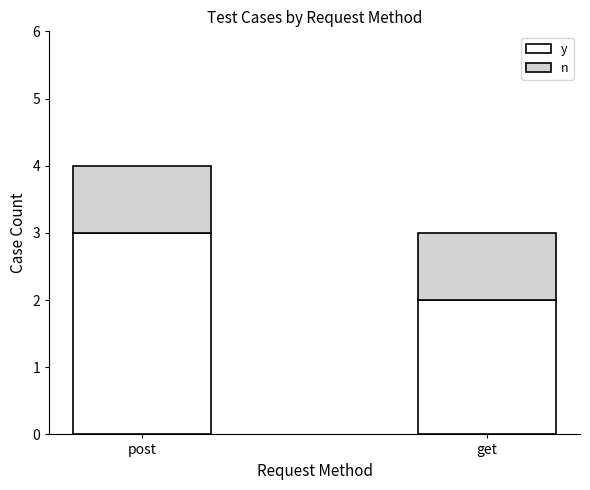

What value does the y series have at post?

3